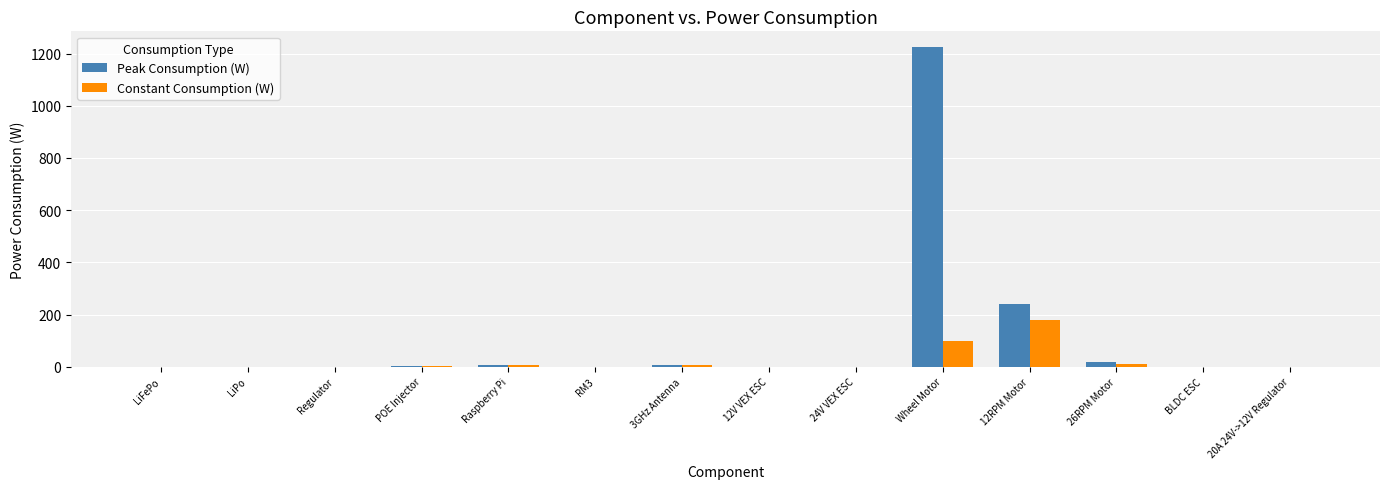

Is the value of Constant Consumption (W) at Wheel Motor greater than the value of Peak Consumption (W) at Raspberry Pi?

Yes